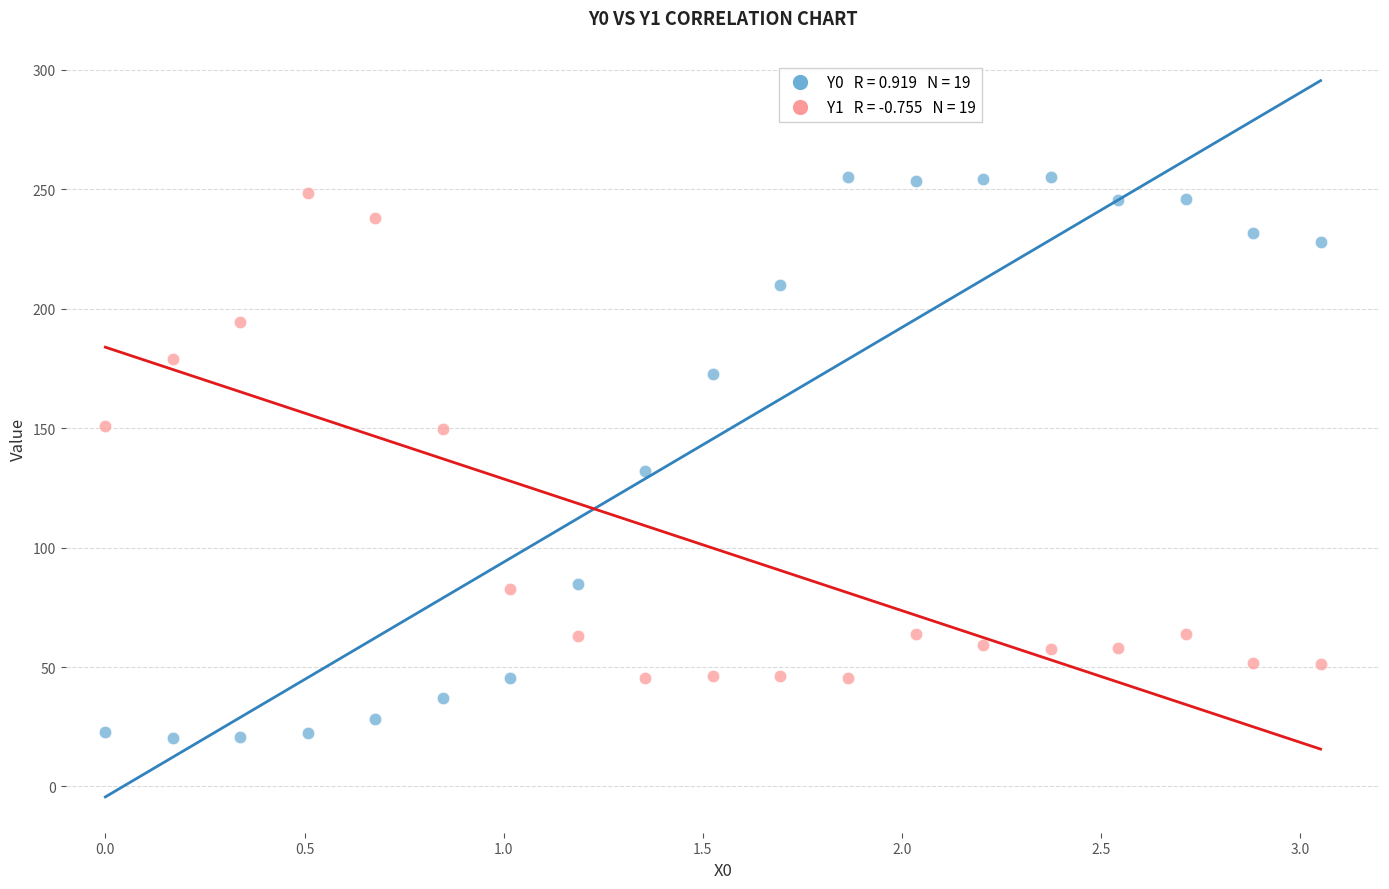

Across all data points, what is the range of X values (max minus min)?

3.1